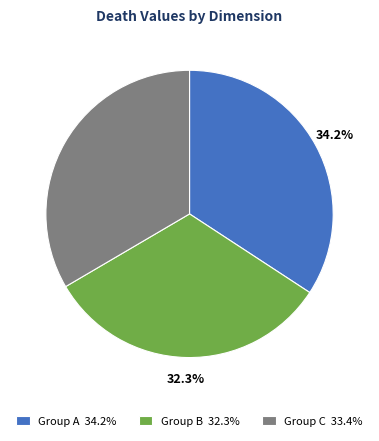

Is there any slice that represents more than half of the pie?

No